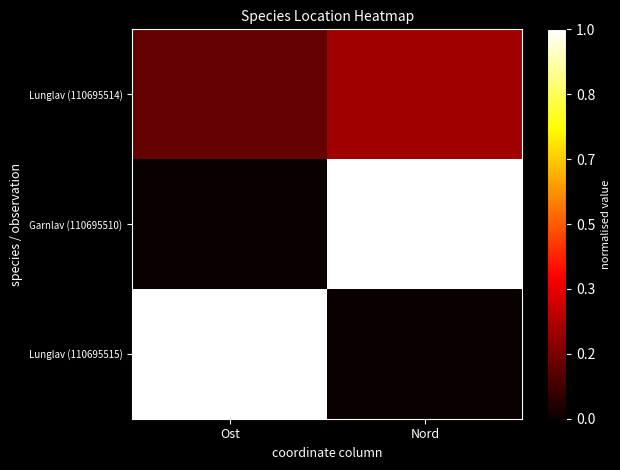

Which has a higher value, Ost or Nord?

Nord